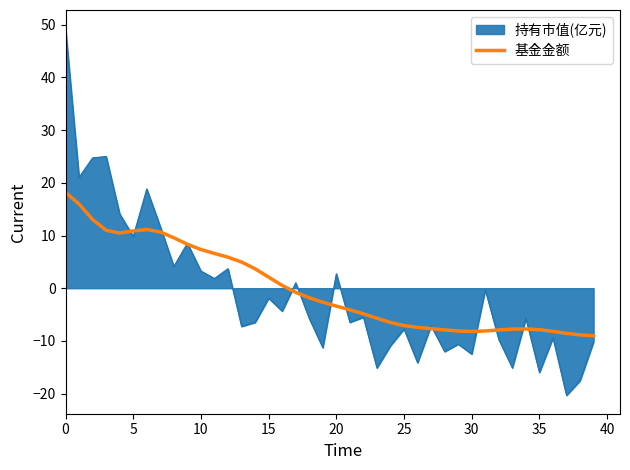

Which series has the largest range (max minus min)?

持有市值(亿元)